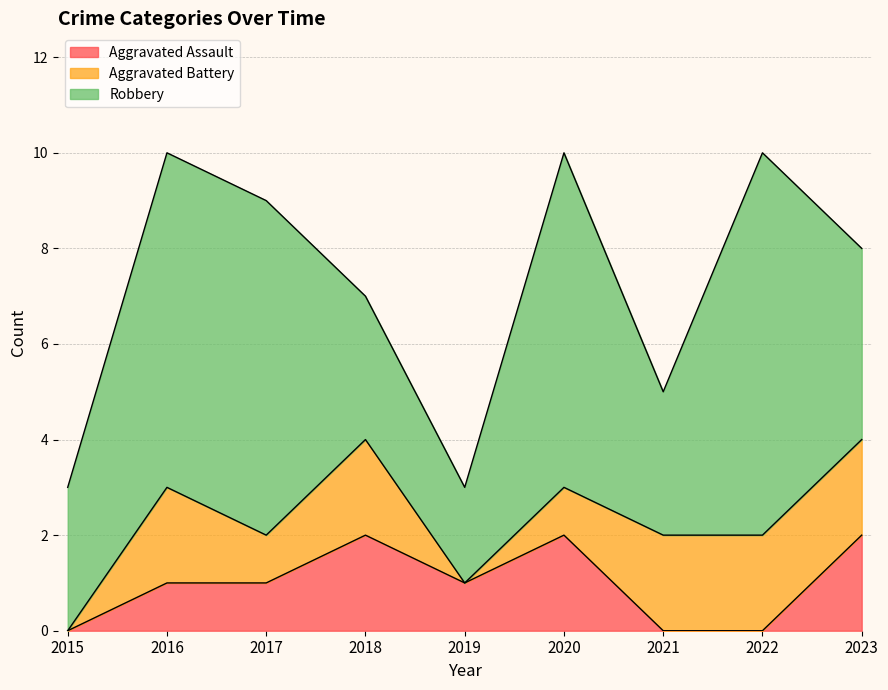

True or false: Robbery has a value of 3 at 2015.

True